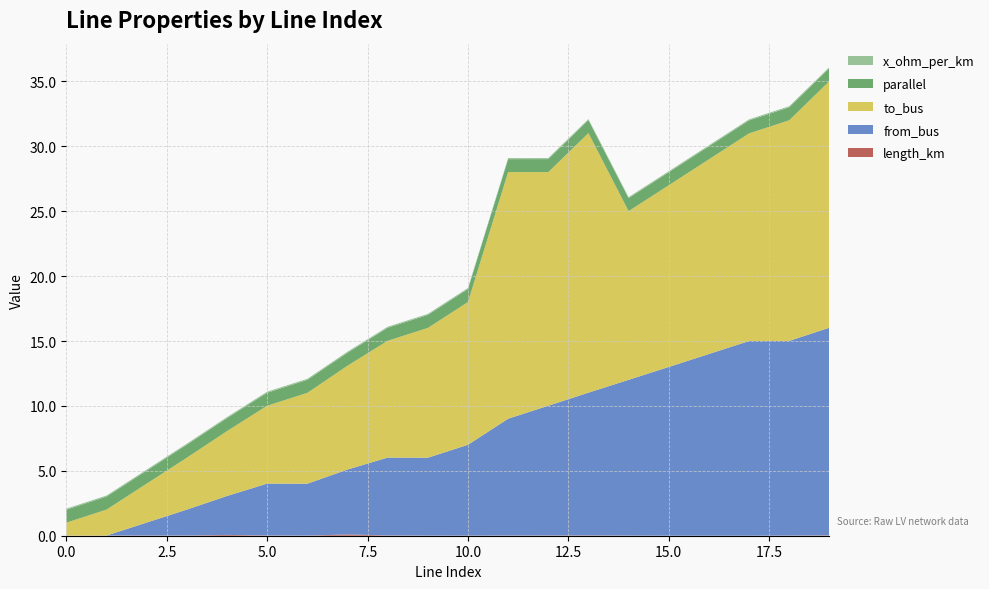

Reading left to right, transcribe all the data shown in this chart.

length_km: 0=0.0	1=0.0	2=0.0	3=0.0	4=0.1	5=0.0	6=0.0	7=0.1	8=0.0	9=0.0	10=0.0	11=0.0	12=0.0	13=0.0	14=0.0	15=0.0	16=0.0	17=0.0	18=0.0	19=0.0
x_ohm_per_km: 0=0.1	1=0.1	2=0.1	3=0.1	4=0.1	5=0.1	6=0.1	7=0.1	8=0.1	9=0.1	10=0.1	11=0.1	12=0.1	13=0.1	14=0.1	15=0.1	16=0.1	17=0.1	18=0.1	19=0.1
from_bus: 0=0.0	1=0.0	2=1.0	3=2.0	4=3.0	5=4.0	6=4.0	7=5.0	8=6.0	9=6.0	10=7.0	11=9.0	12=10.0	13=11.0	14=12.0	15=13.0	16=14.0	17=15.0	18=15.0	19=16.0
to_bus: 0=1.0	1=2.0	2=3.0	3=4.0	4=5.0	5=6.0	6=7.0	7=8.0	8=9.0	9=10.0	10=11.0	11=19.0	12=18.0	13=20.0	14=13.0	15=14.0	16=15.0	17=16.0	18=17.0	19=19.0
parallel: 0=1.0	1=1.0	2=1.0	3=1.0	4=1.0	5=1.0	6=1.0	7=1.0	8=1.0	9=1.0	10=1.0	11=1.0	12=1.0	13=1.0	14=1.0	15=1.0	16=1.0	17=1.0	18=1.0	19=1.0